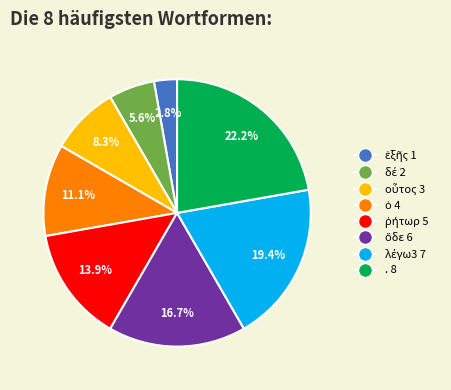

Does any single category account for the majority?

No